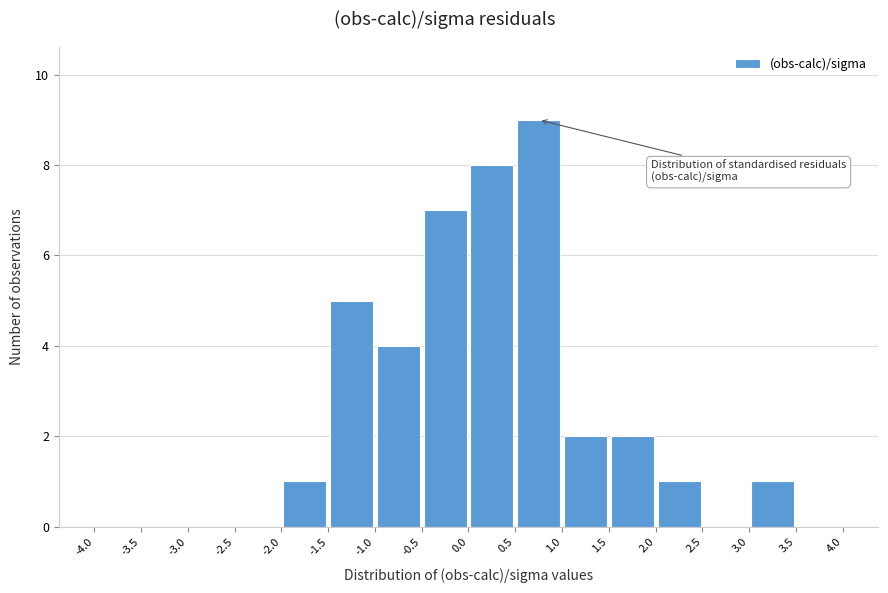

Reading left to right, list every bar in this chart as the range it spans on the x-axis followed by its height. The values are not printed on the chart, so give them approximately, as read against the axis.

-4.0 to -3.5: 0
-3.5 to -3.0: 0
-3.0 to -2.5: 0
-2.5 to -2.0: 0
-2.0 to -1.5: 1
-1.5 to -1.0: 5
-1.0 to -0.5: 4
-0.5 to 0.0: 7
0.0 to 0.5: 8
0.5 to 1.0: 9
1.0 to 1.5: 2
1.5 to 2.0: 2
2.0 to 2.5: 1
2.5 to 3.0: 0
3.0 to 3.5: 1
3.5 to 4.0: 0